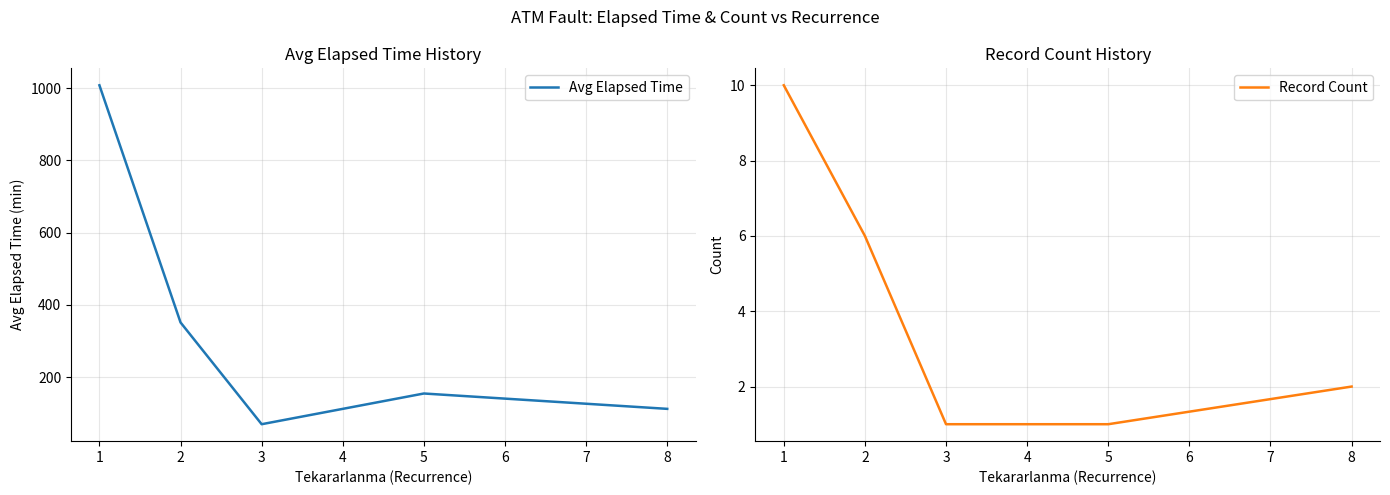

Which series has the largest range (max minus min)?

Avg Elapsed Time